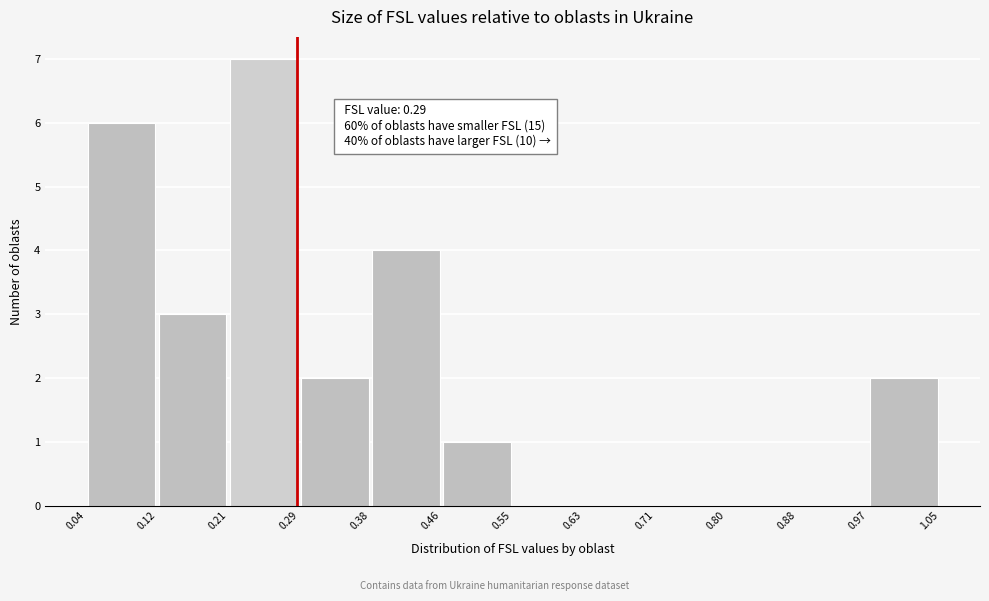

Over which range of the x-axis is the bar tallest?

0.21 to 0.29